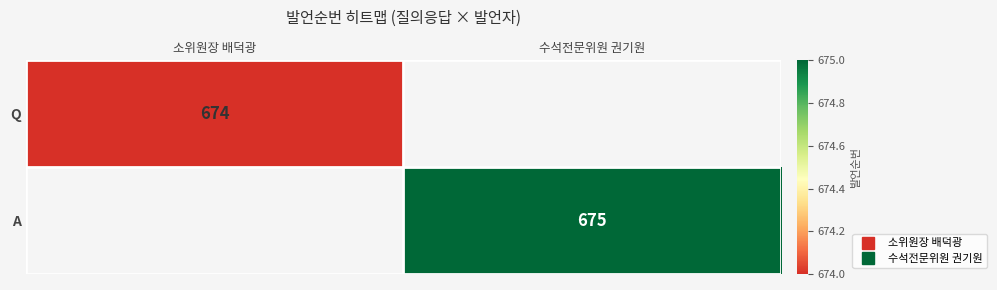

At how many categories does at least one series exceed 674?

1